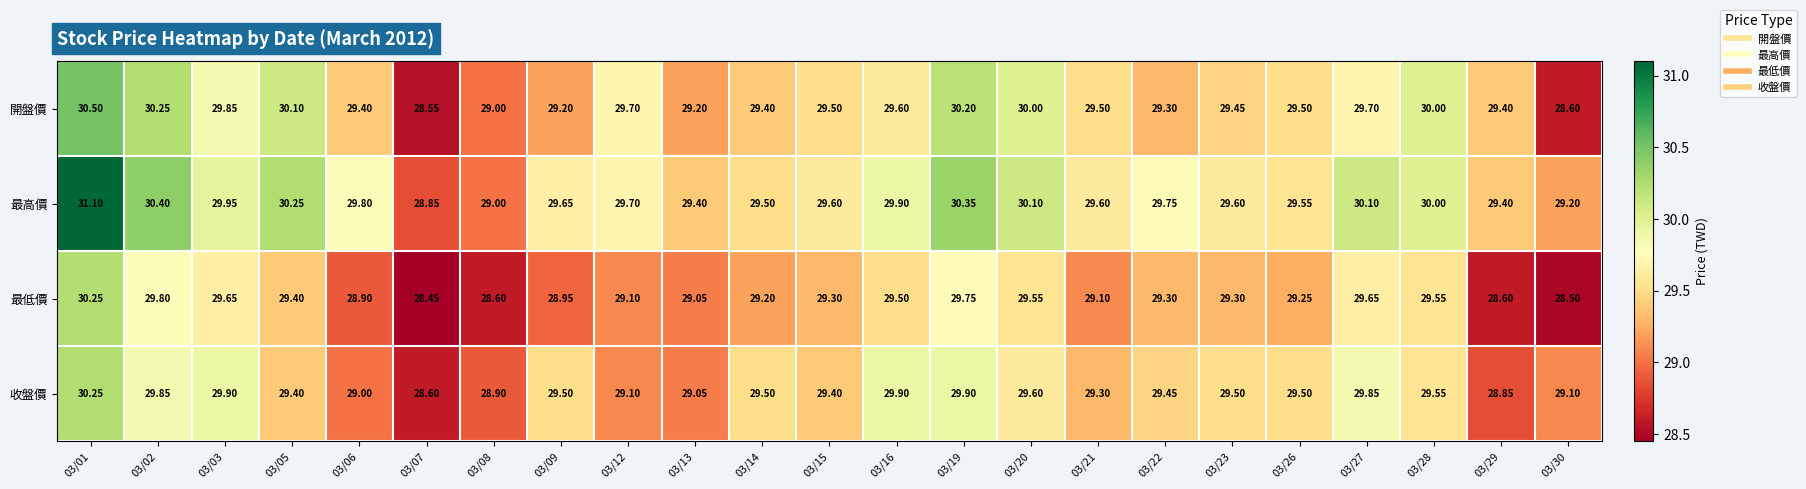

Which series has the largest total across all categories?

最高價